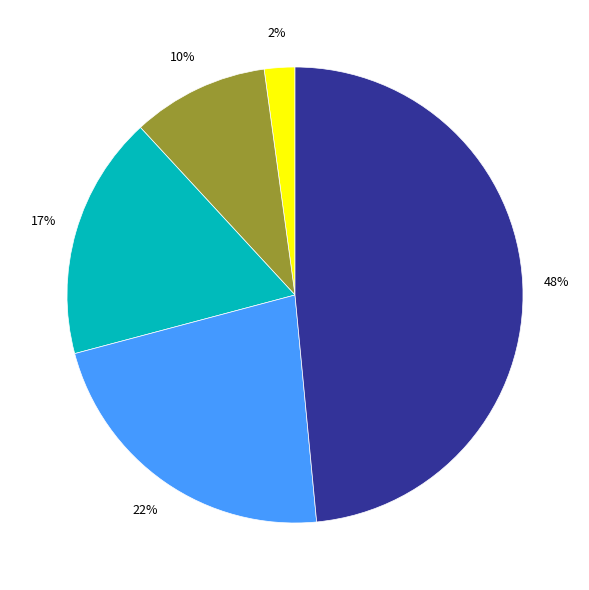

Count the number of slices in the pie.

5